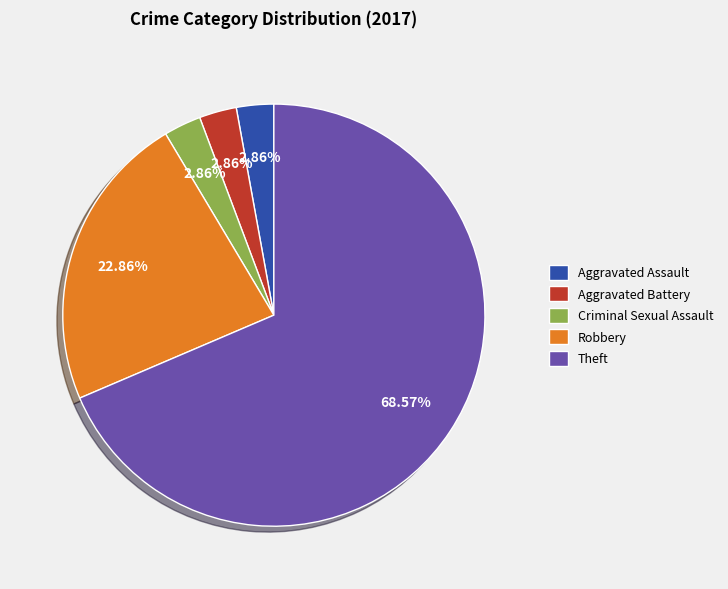

What percentage is the Robbery slice, to the nearest percent?

23%